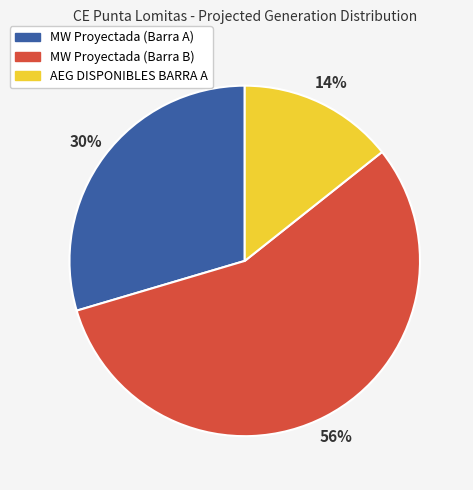

To the nearest percent, what is the difference between the largest and smallest slice percentages?

42%